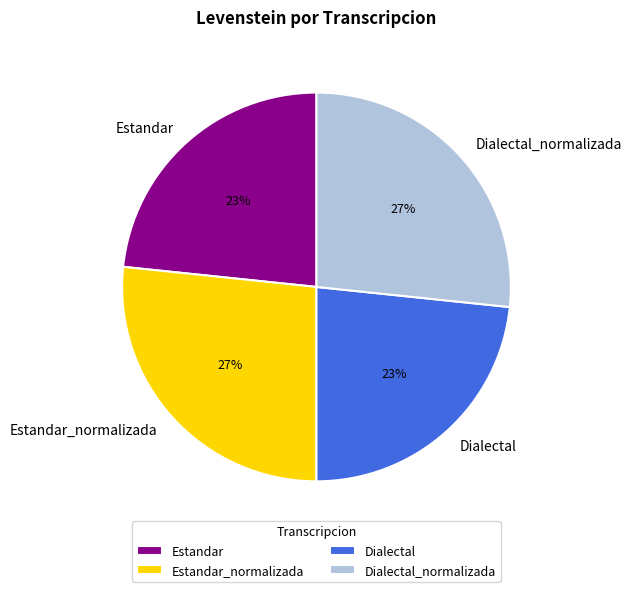

To the nearest percent, what portion does Dialectal represent?

23%